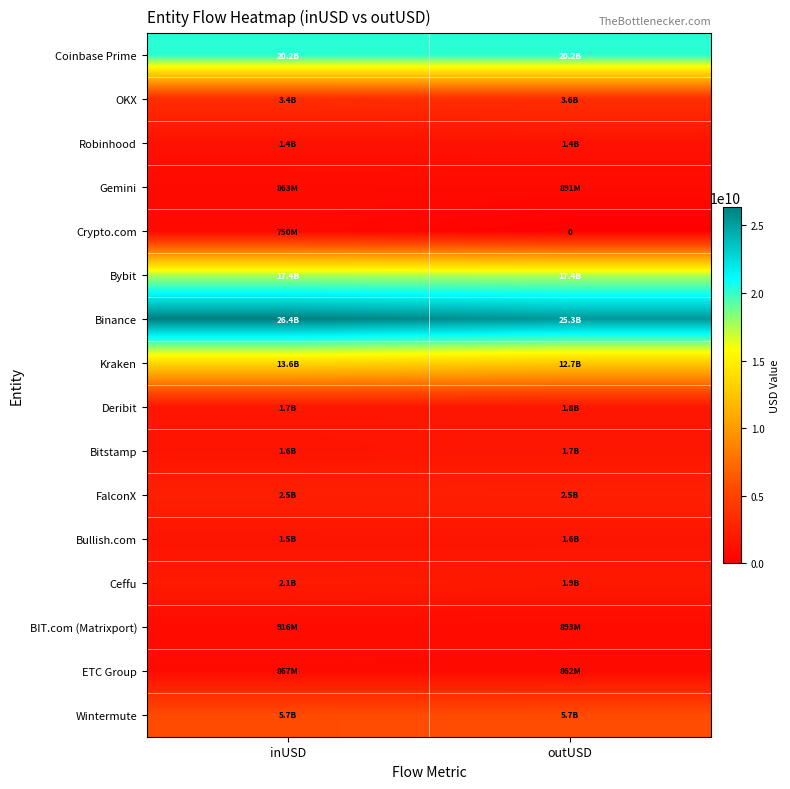

Is it true that Bullish.com equals 1530146206.5 at inUSD?

True